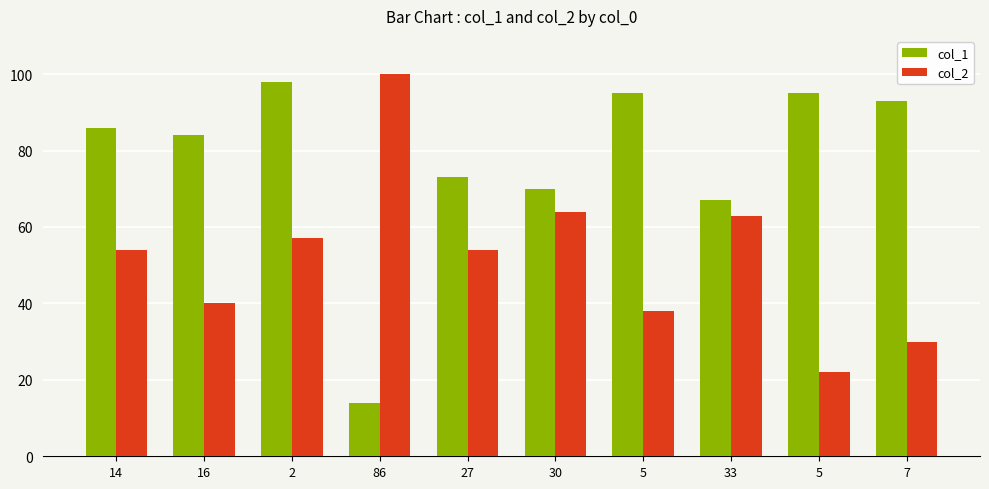

What is the minimum value shown in the chart?

14